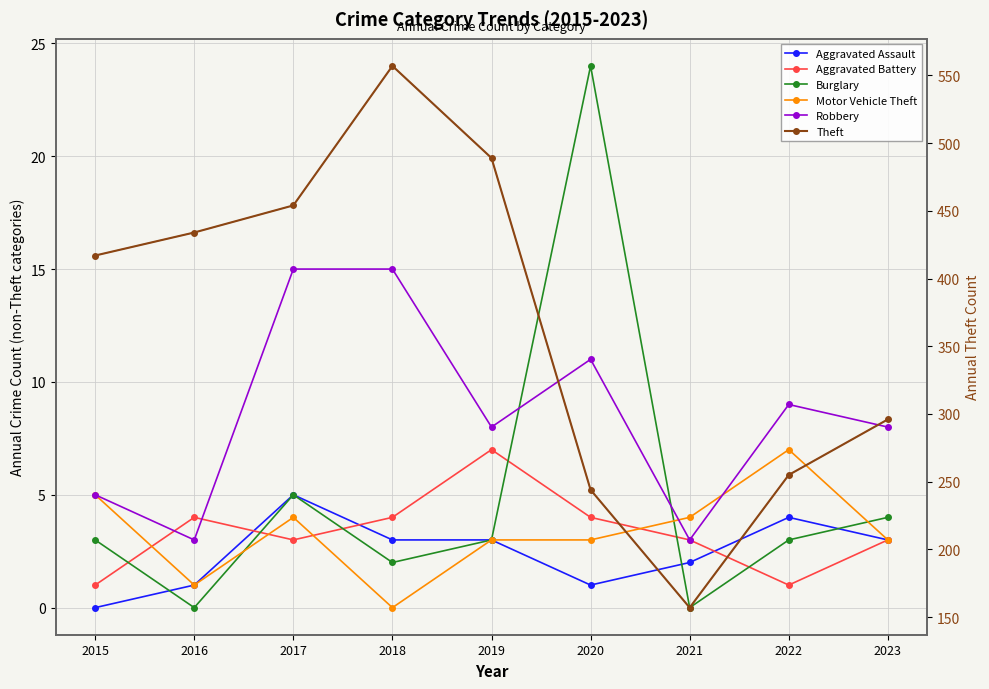

Count the Aggravated Assault values in the range 1 to 3.

6